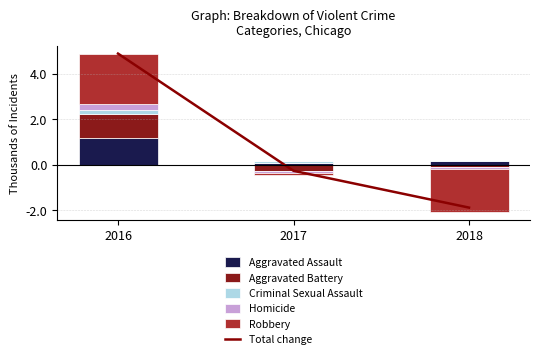

How many data points does each series have?

3